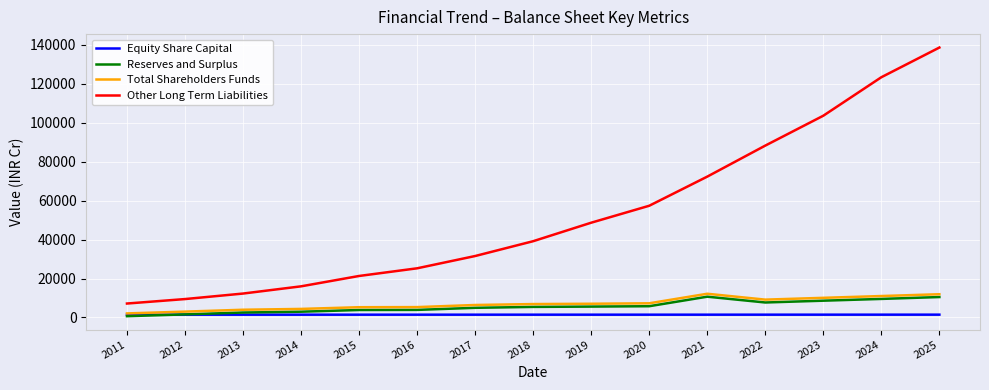

Between 2016 and 2024, which series saw the biggest shift?

Other Long Term Liabilities